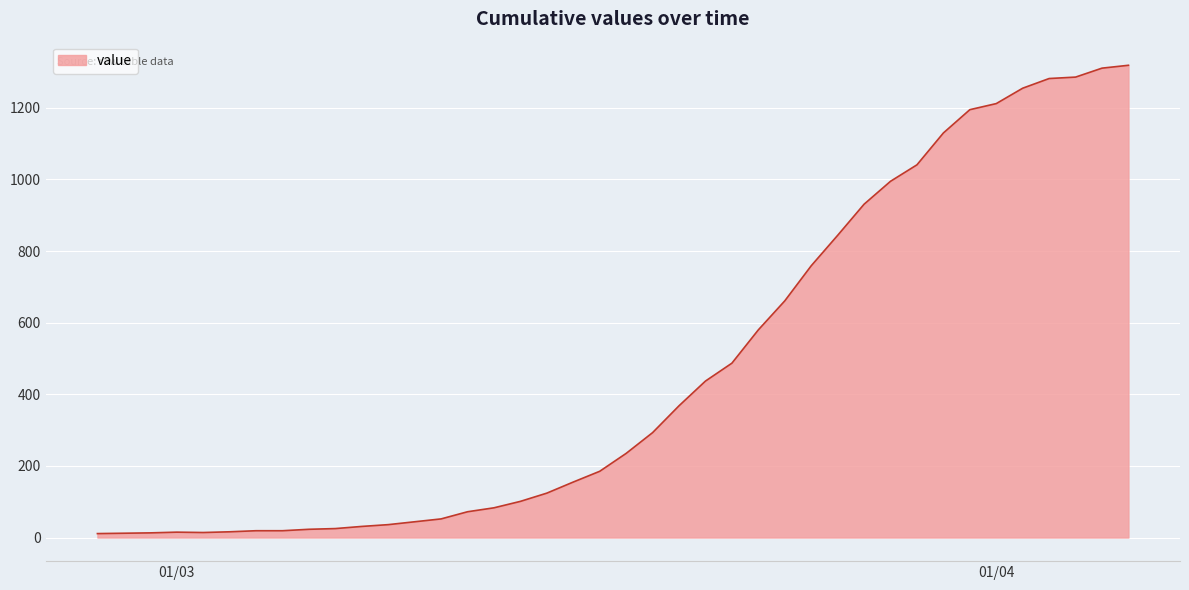

What is the difference between the maximum and minimum values?

1308